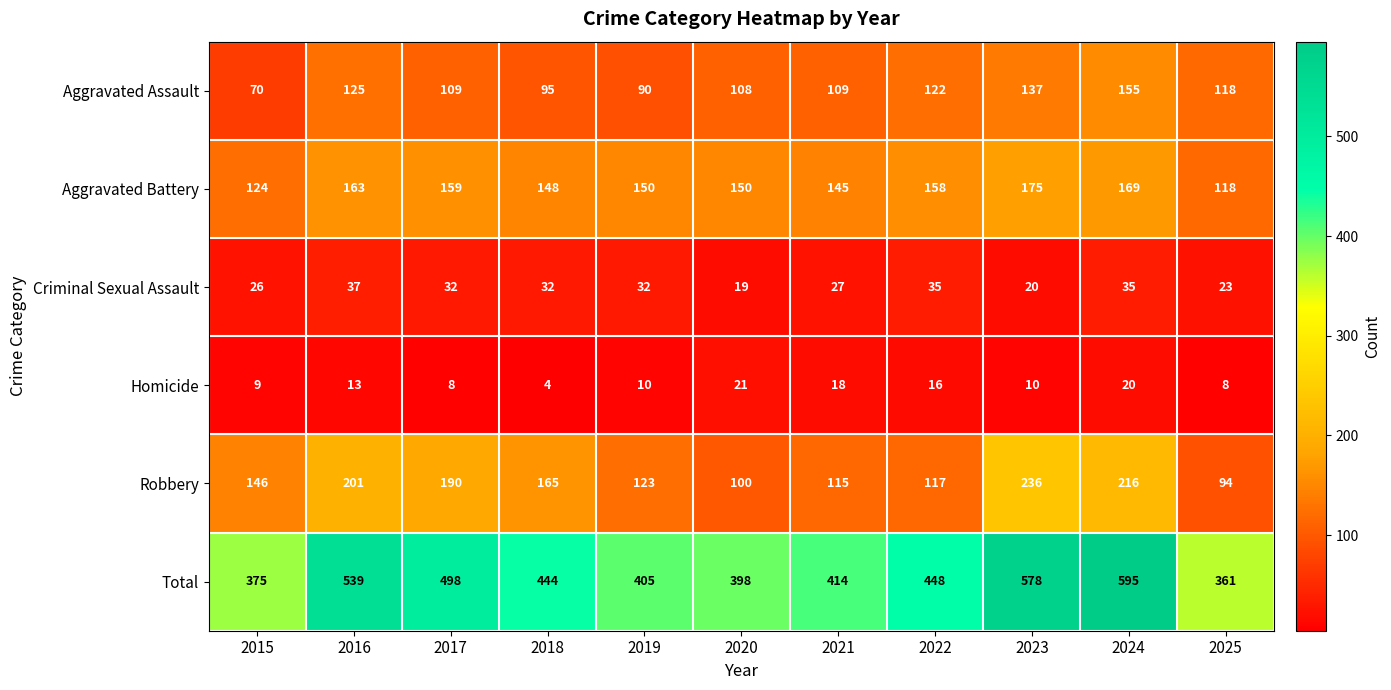

At 2021, list the series in order from largest to smallest.

Total, Aggravated Battery, Robbery, Aggravated Assault, Criminal Sexual Assault, Homicide